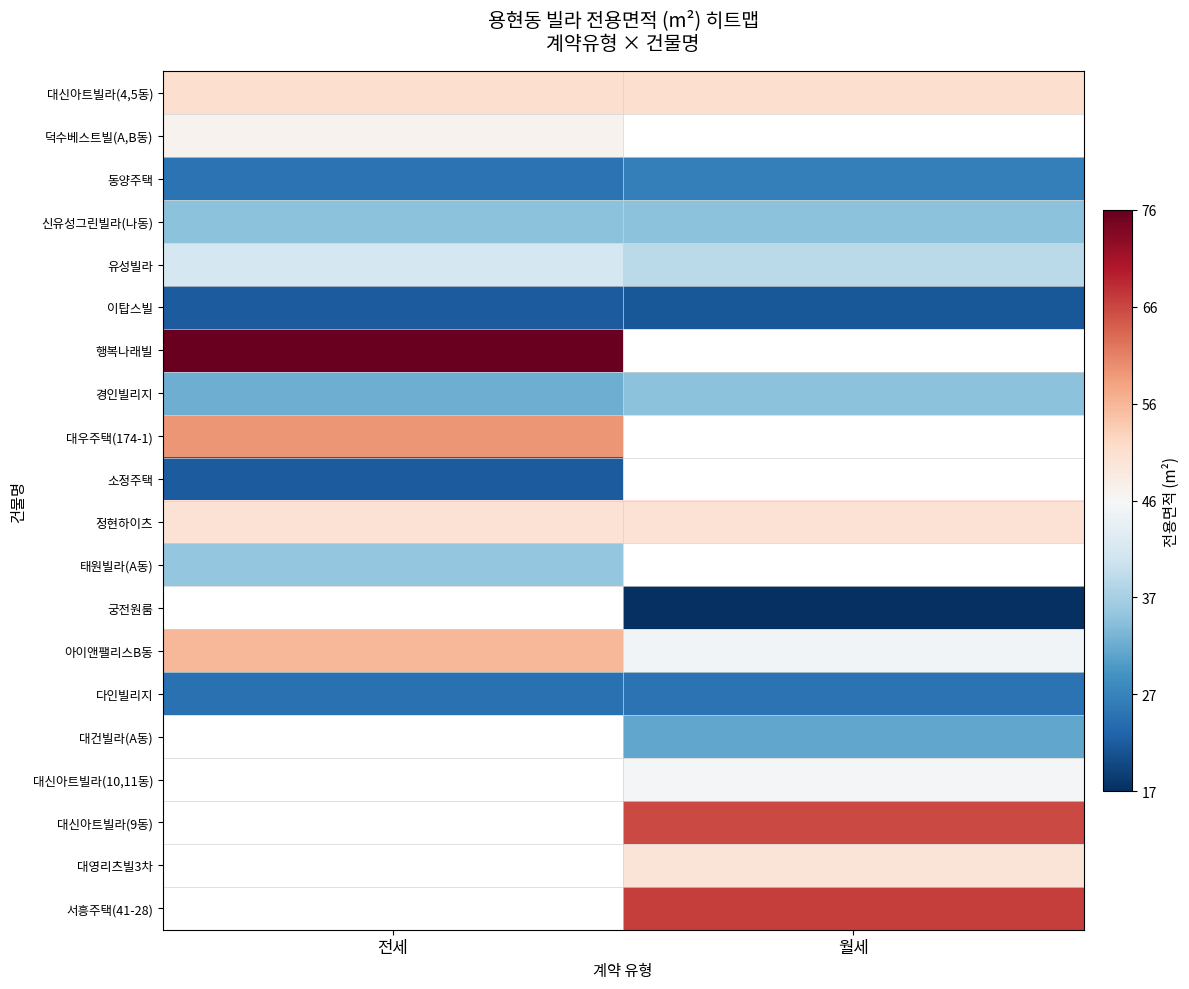

At how many categories does at least one series exceed 41?

2